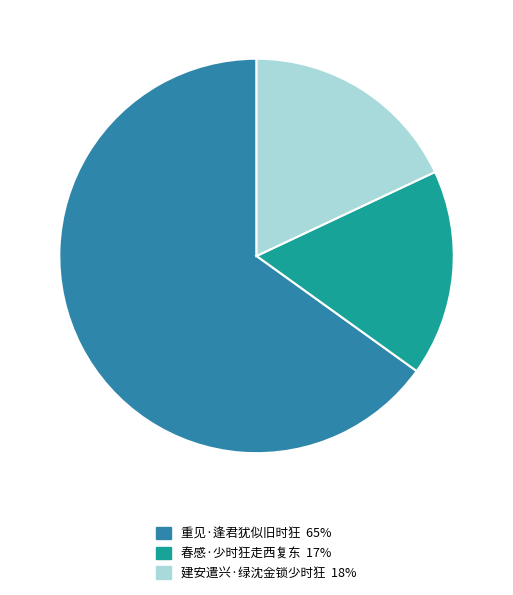

What is the ratio of the value at 春感·少时狂走西复东 to the value at 建安遣兴·绿沈金锁少时狂?

0.9